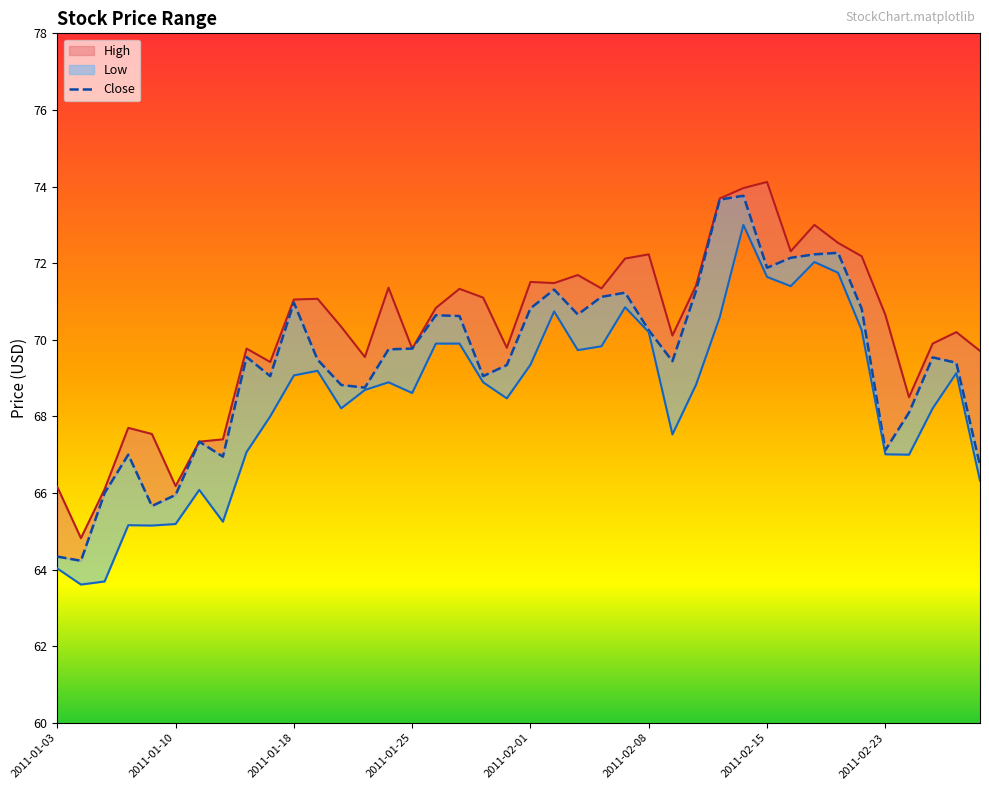

Rank the series by their average value, from highest to lowest.

High, Close, Low